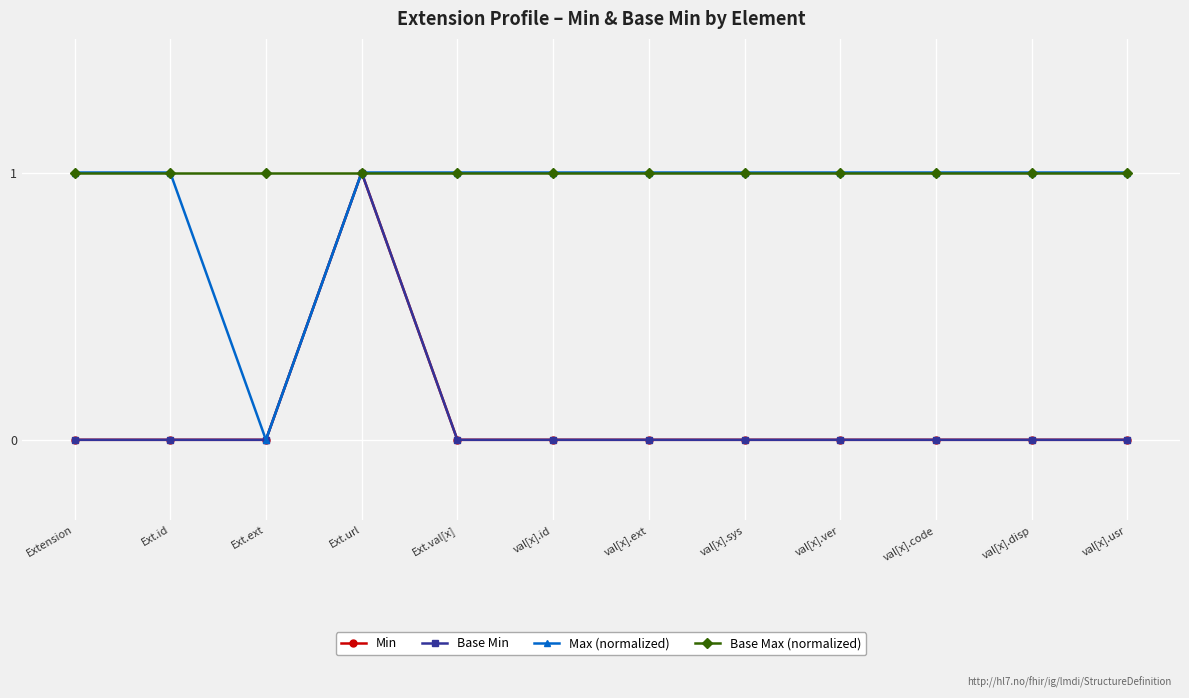

Rank the categories by Base Max (normalized) value from lowest to highest.

Extension, Ext.id, Ext.ext, Ext.url, Ext.val[x], val[x].id, val[x].ext, val[x].sys, val[x].ver, val[x].code, val[x].disp, val[x].usr